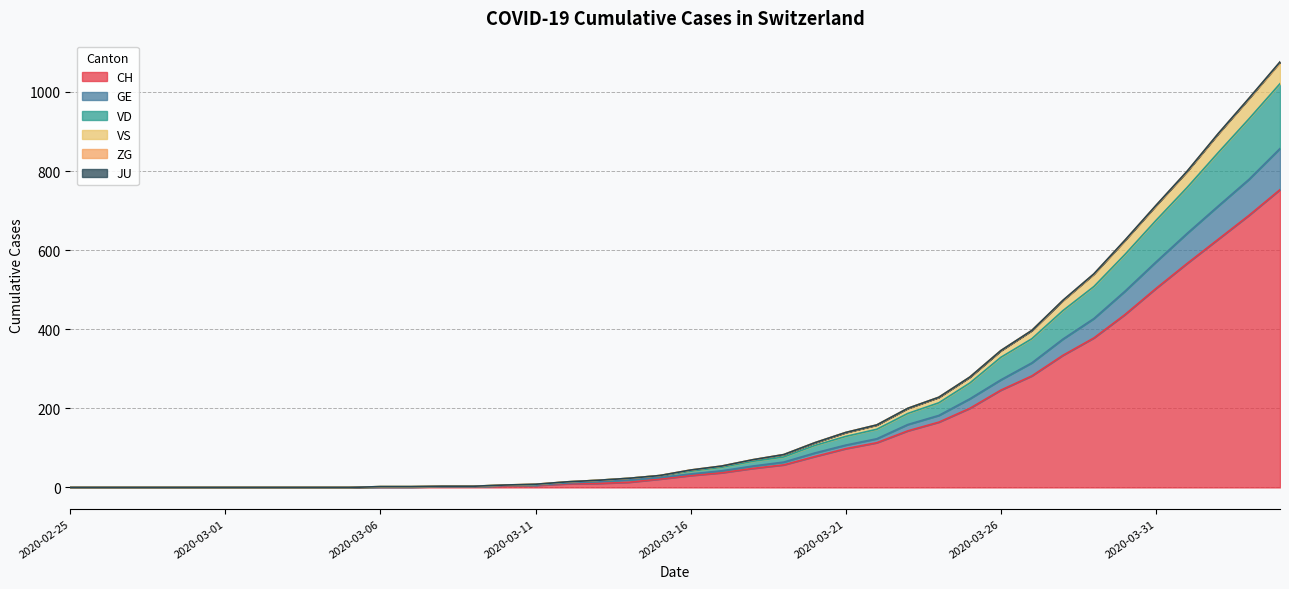

Between 2020-02-25 and 2020-02-29, which is larger?

2020-02-25